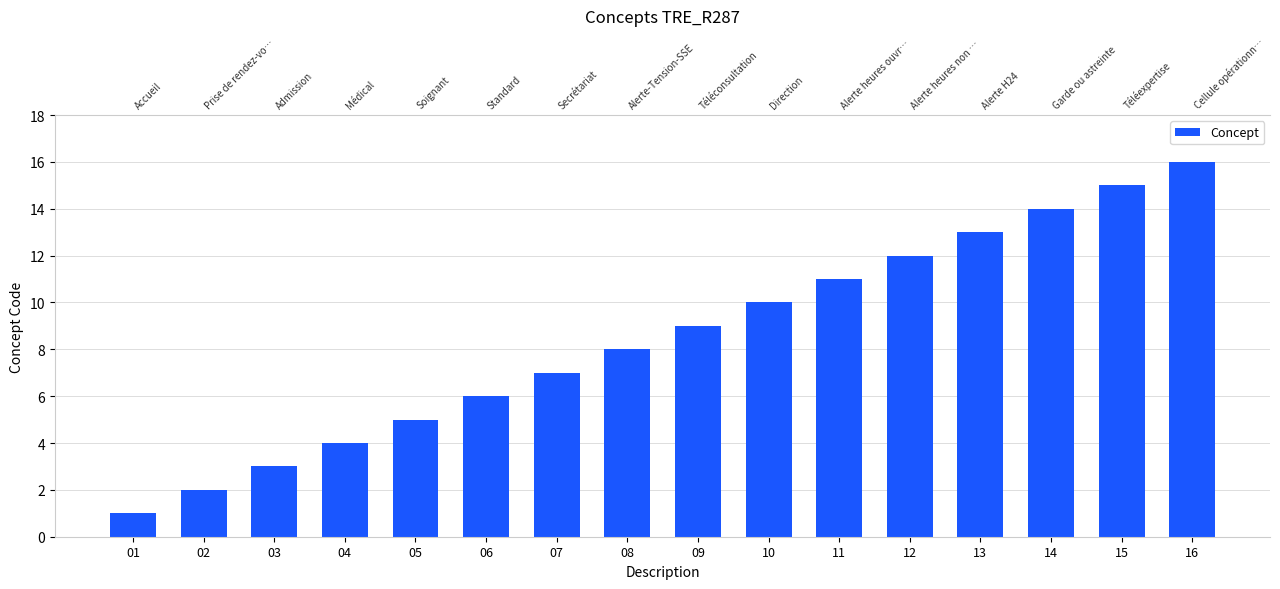

The chart shows a value of 5 at 05. True or false?

True